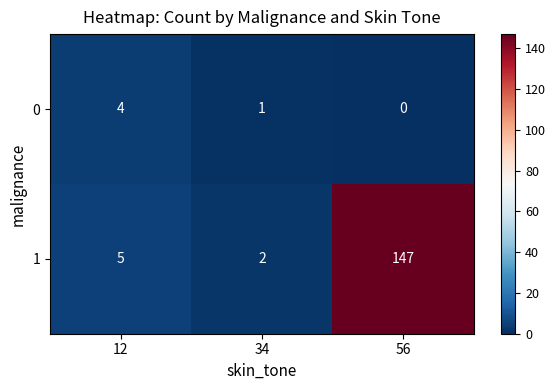

The value of 0 at 12 is 4. True or false?

True